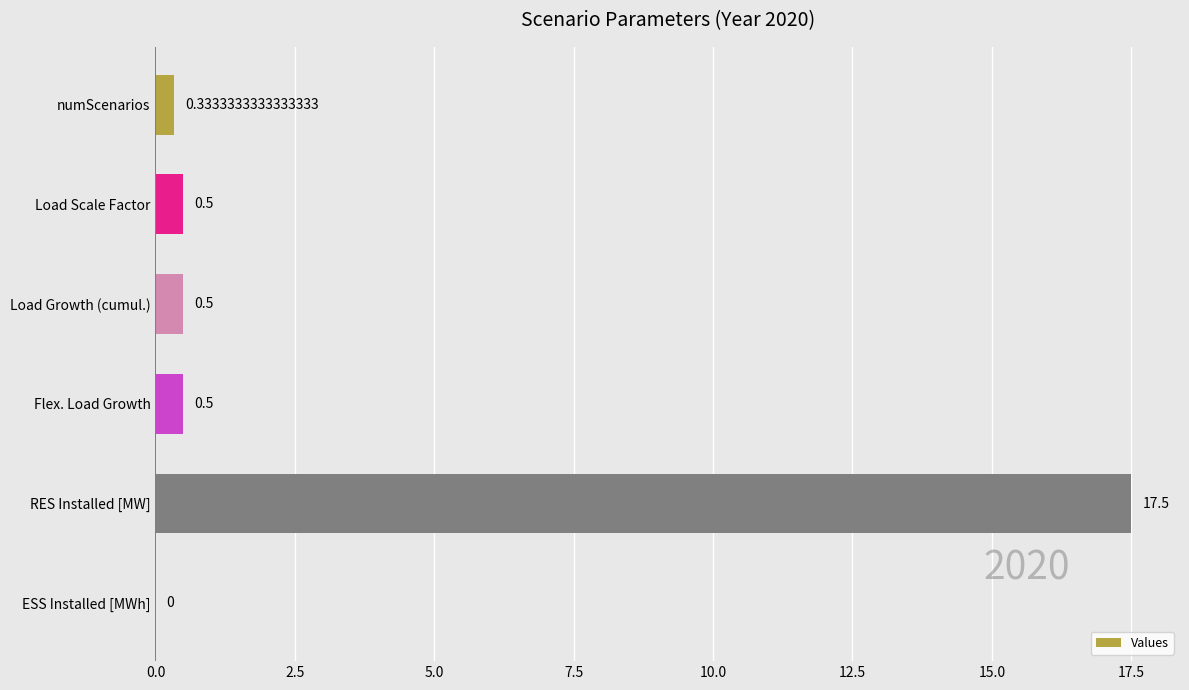

Which category has the highest value across all series?

RES Installed [MW]